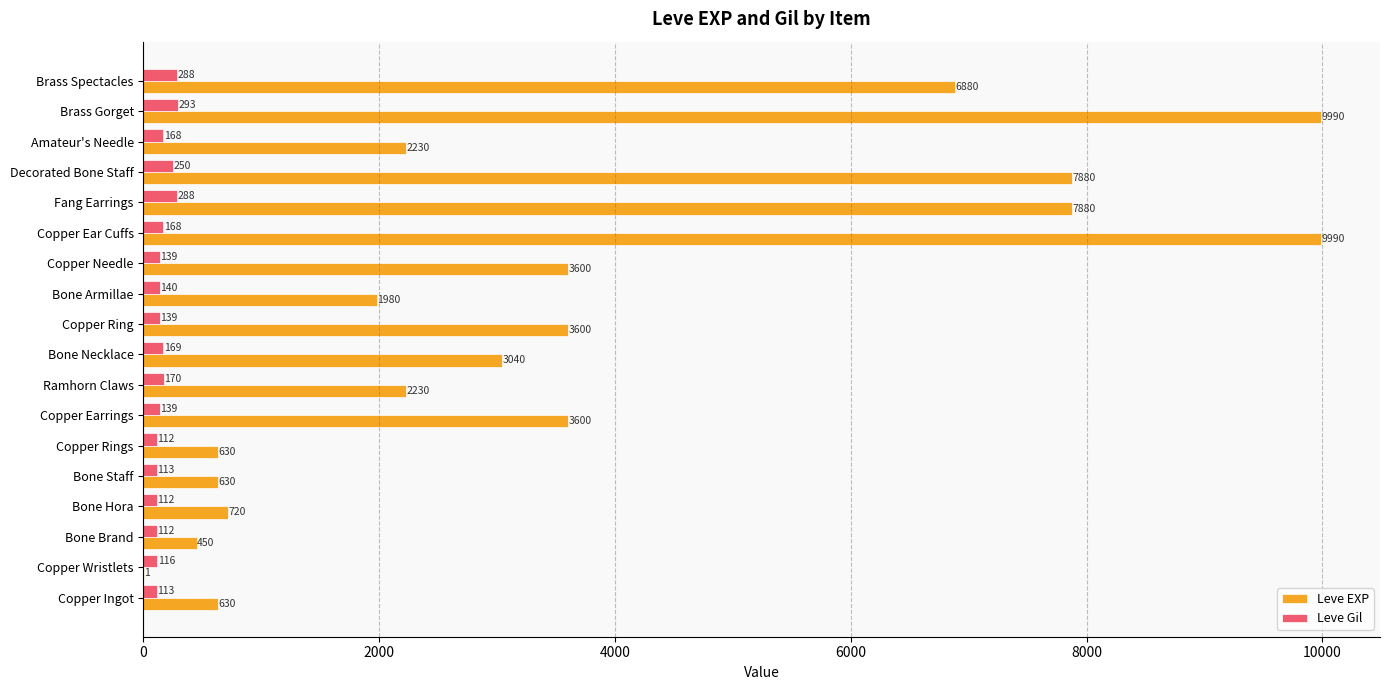

What is the sum of all Leve EXP values?

65961